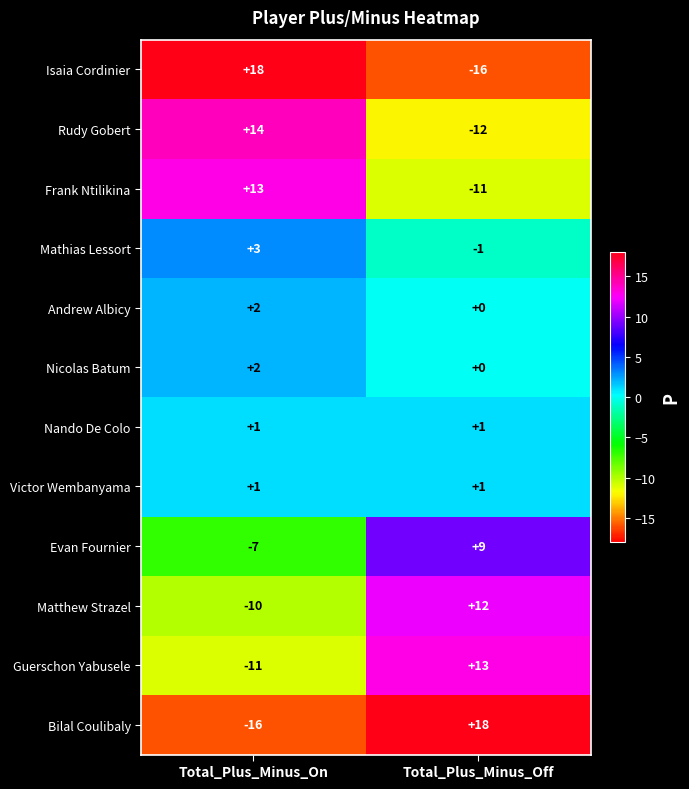

At which category is the sum across all series the highest?

Total_Plus_Minus_Off